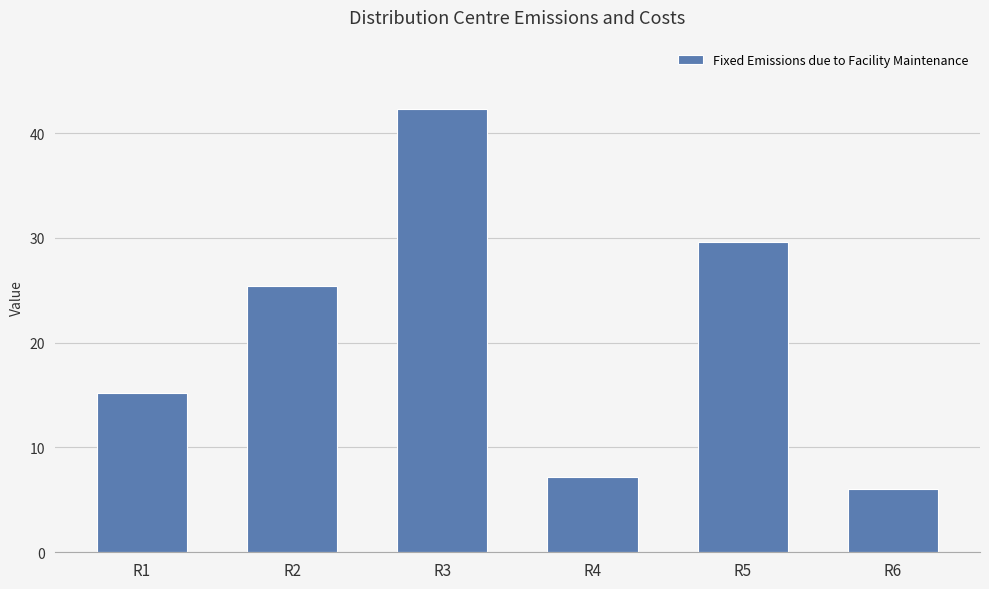

Between R2 and R5, which is larger?

R5